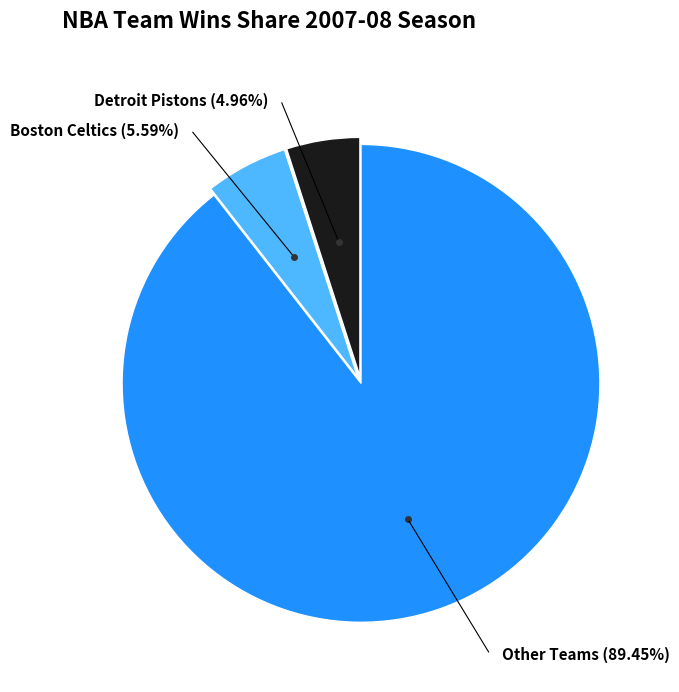

Does Golden State Warriors account for over 50% of the chart?

No